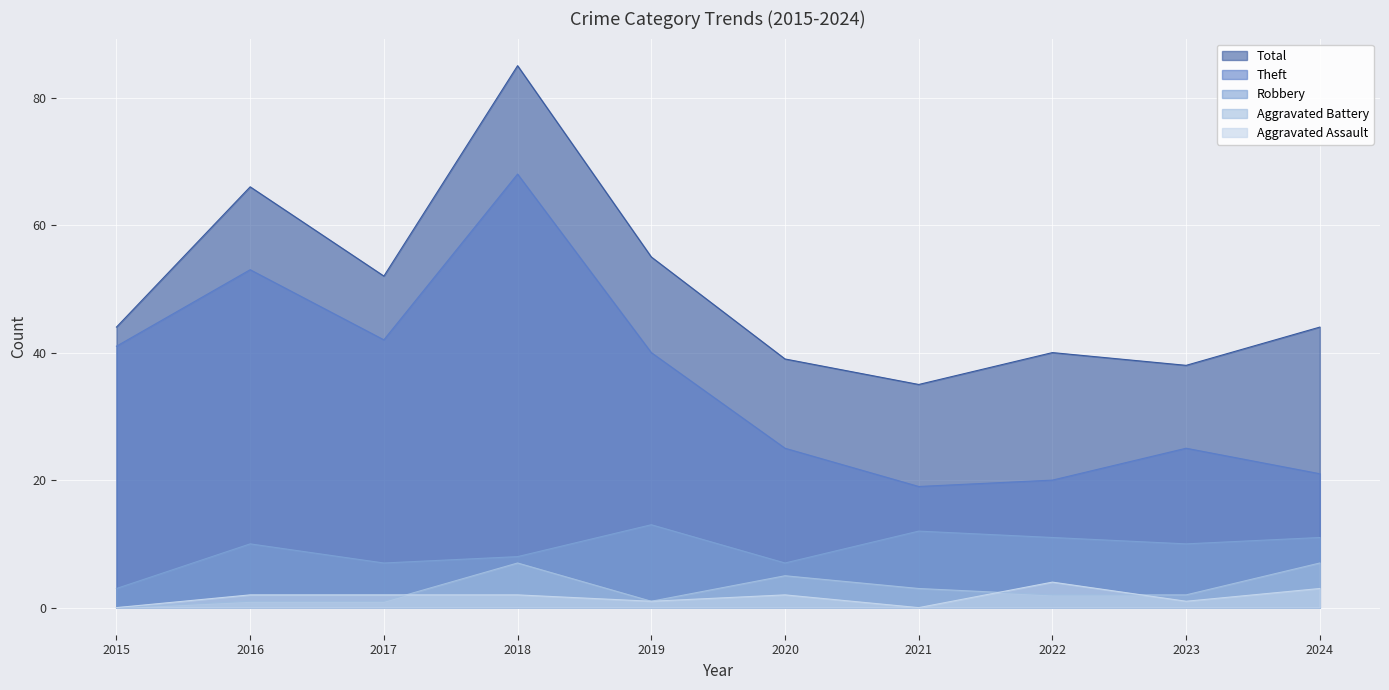

What is the greatest value displayed?

85